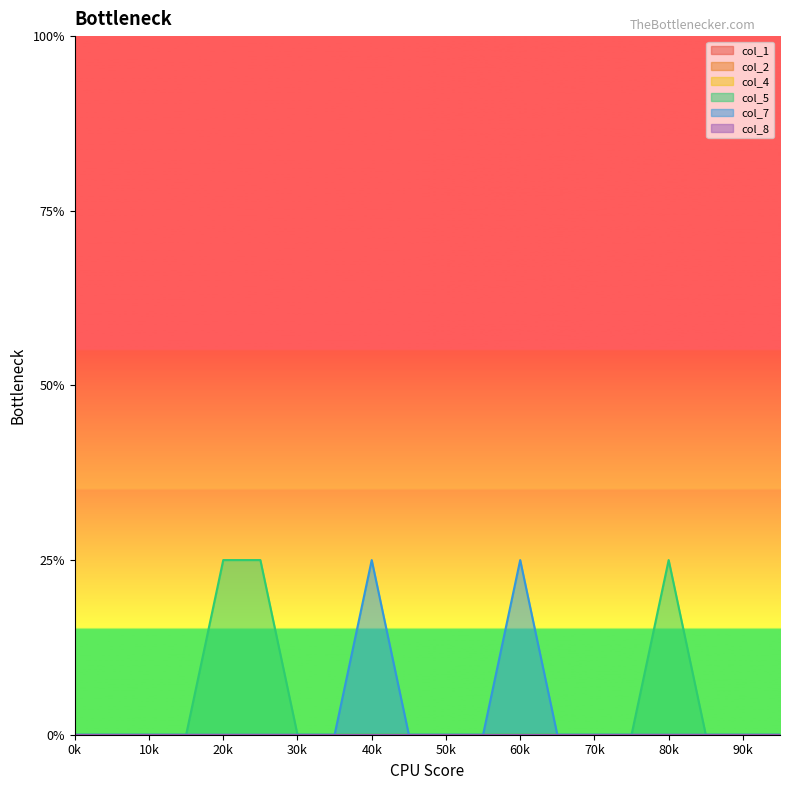

What are all the series names shown in the legend?

col_1, col_2, col_4, col_5, col_7, col_8